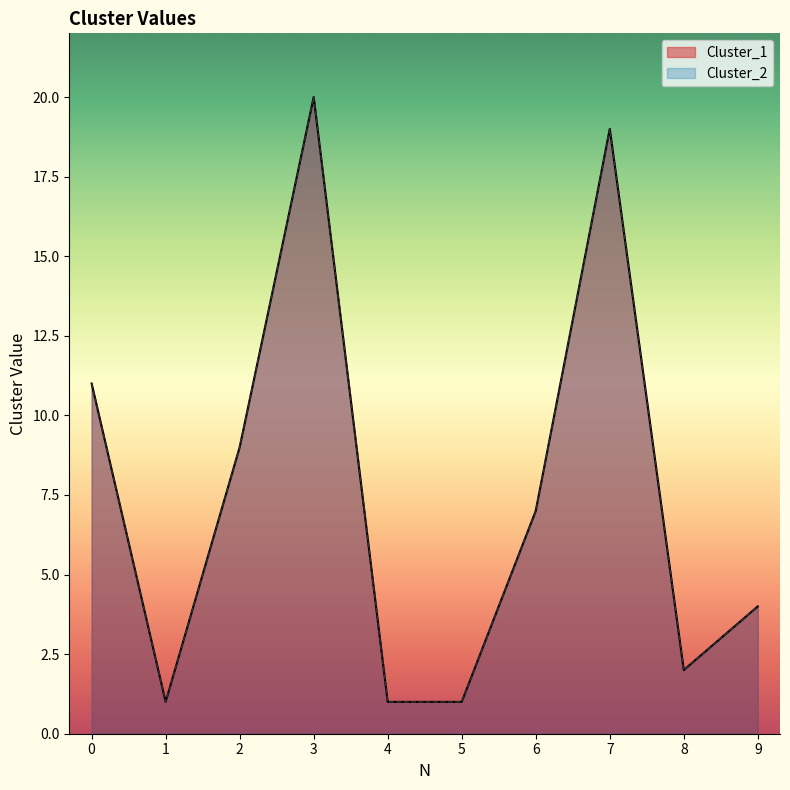

How many data points in Cluster_1 are above 7?

4